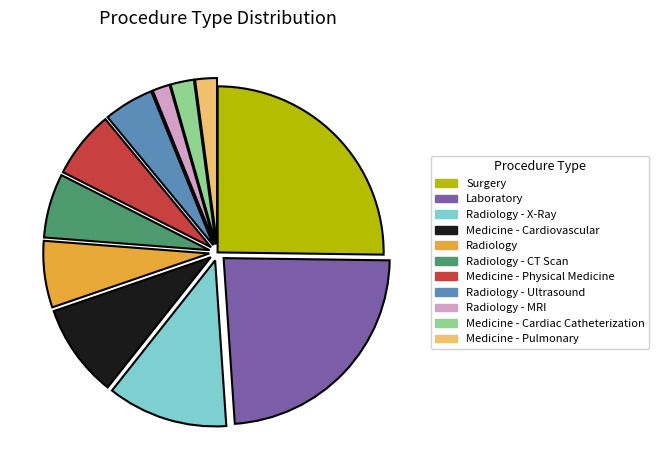

Is the sum of Radiology - X-Ray and Medicine - Cardiovascular greater than half?

No